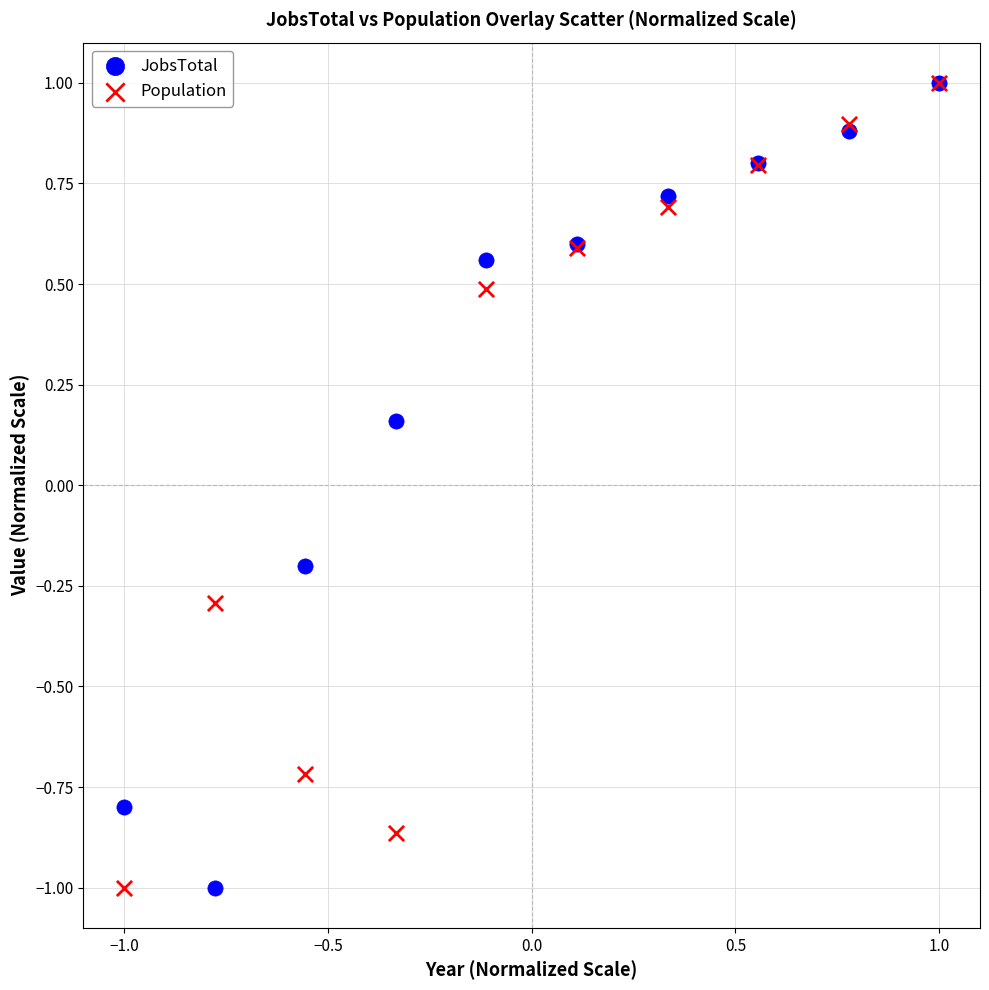

In the Population series, what Y value is closest to 0?

-0.3